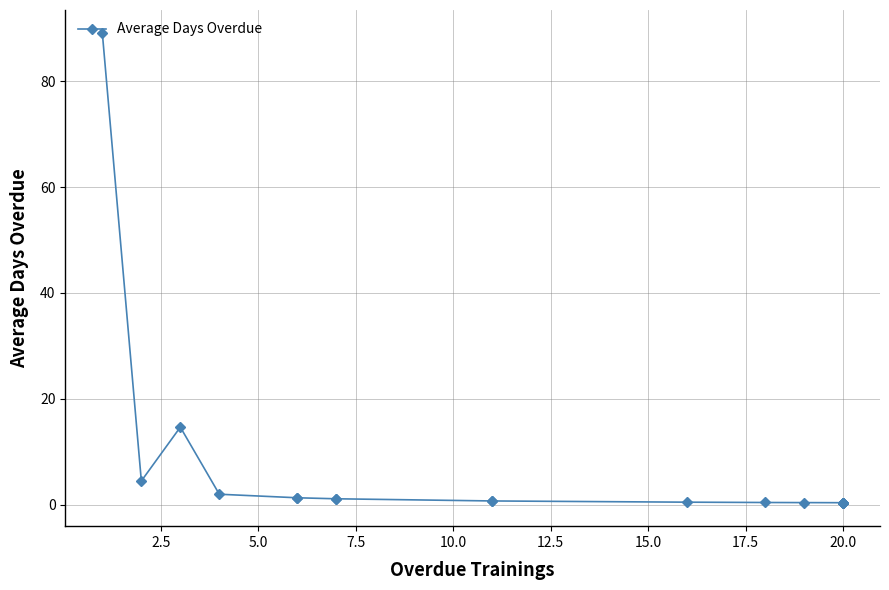

How many interior local peaks (higher than both neighbors) does the data have?

1